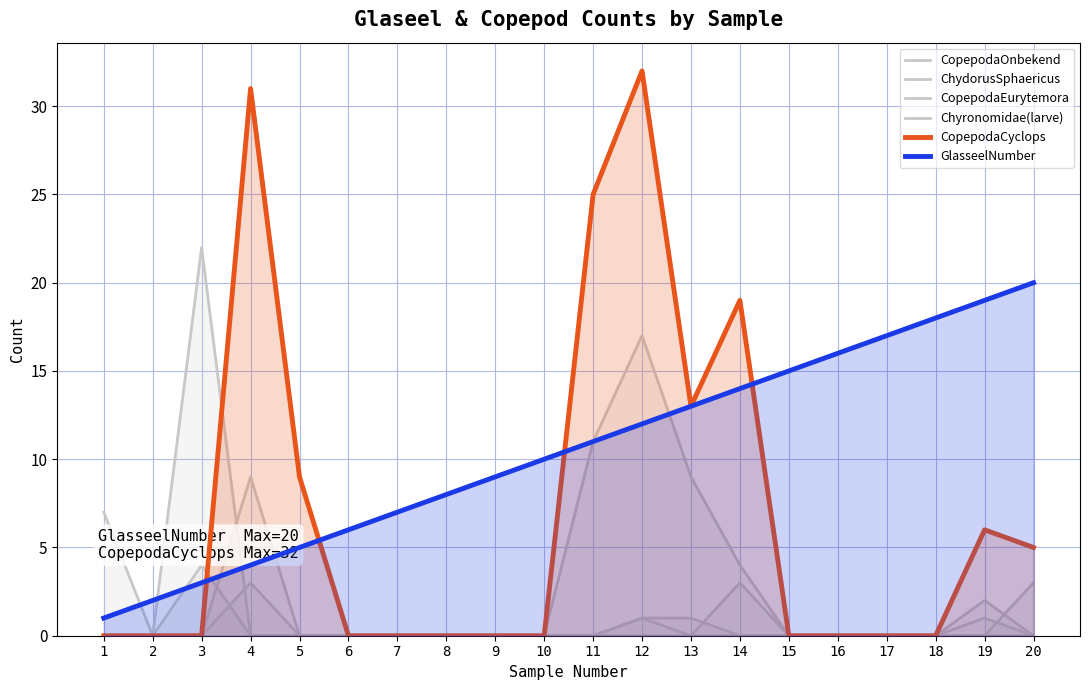

Which label corresponds to the smallest value in the chart?

1